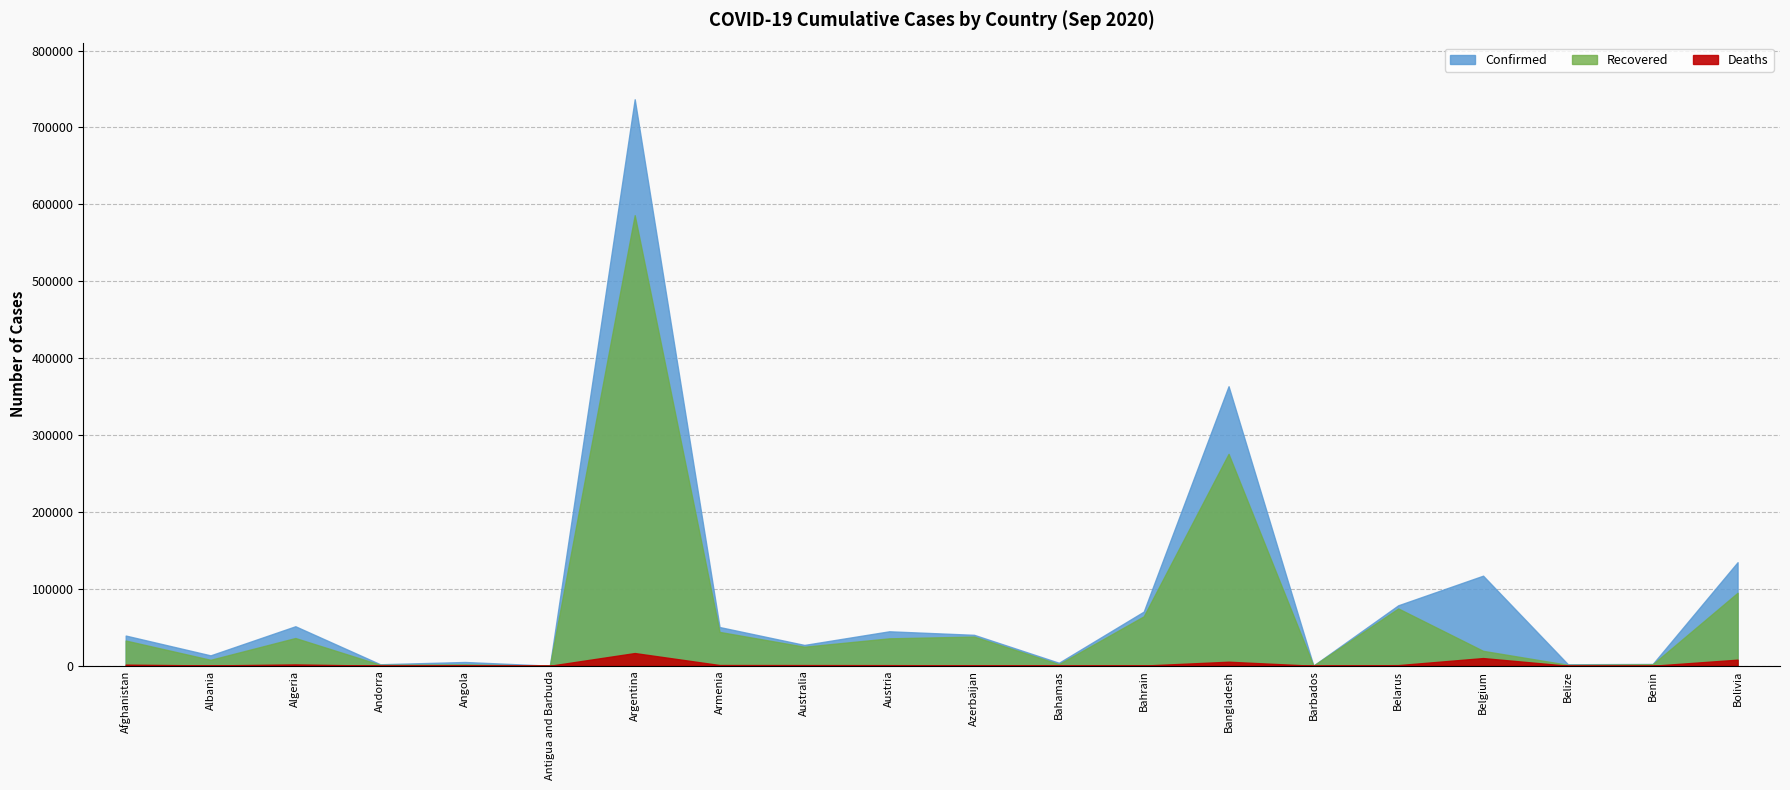

At which category does Confirmed reach its first local peak?

Algeria